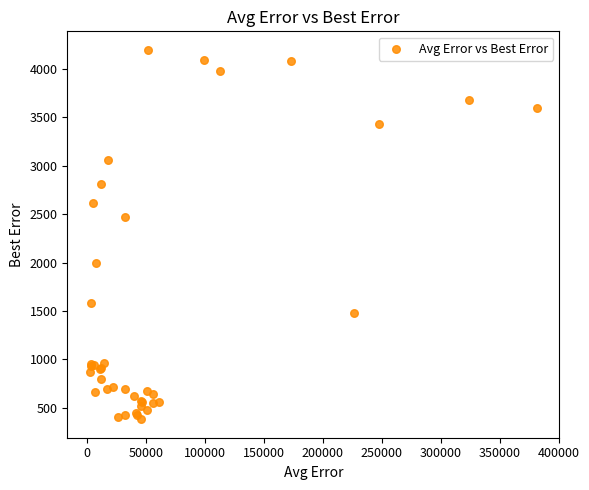

What Y value in the scatter plot is closest to 2288?

2466.9